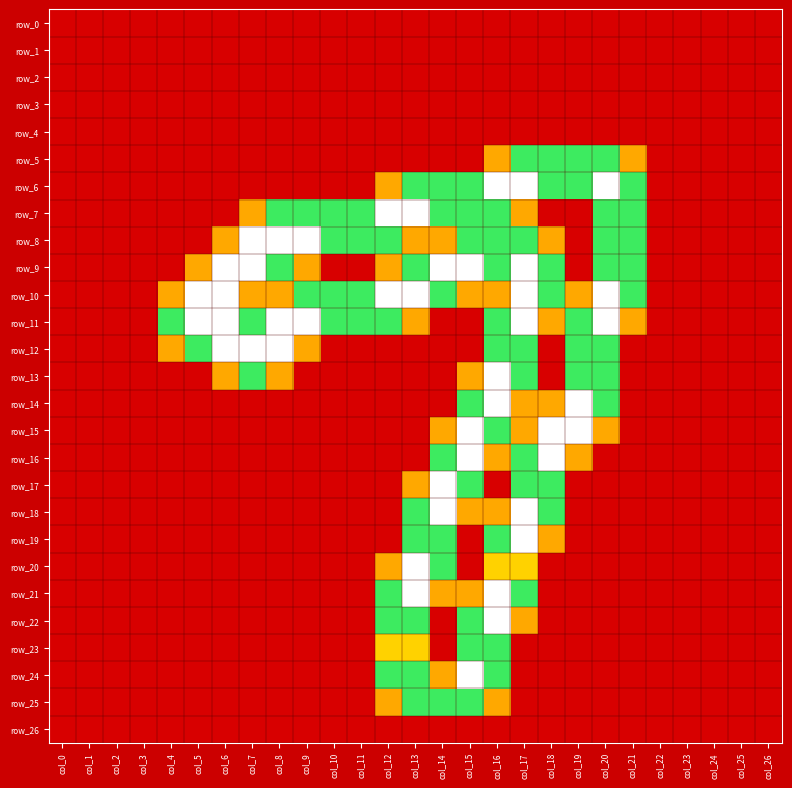

True or false: row_19 has a value of 1.3 at col_6.

False